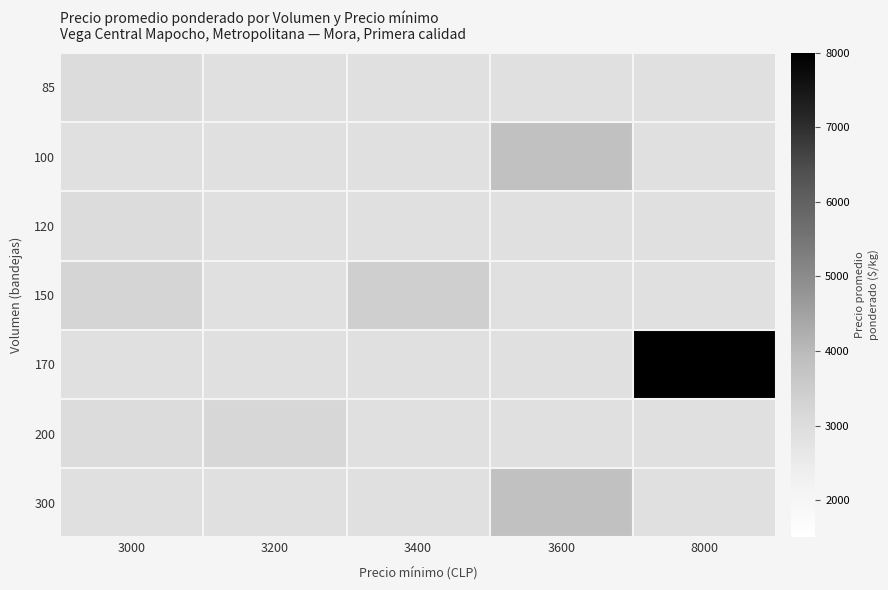

At which category does the chart reach its peak across all series?

8000